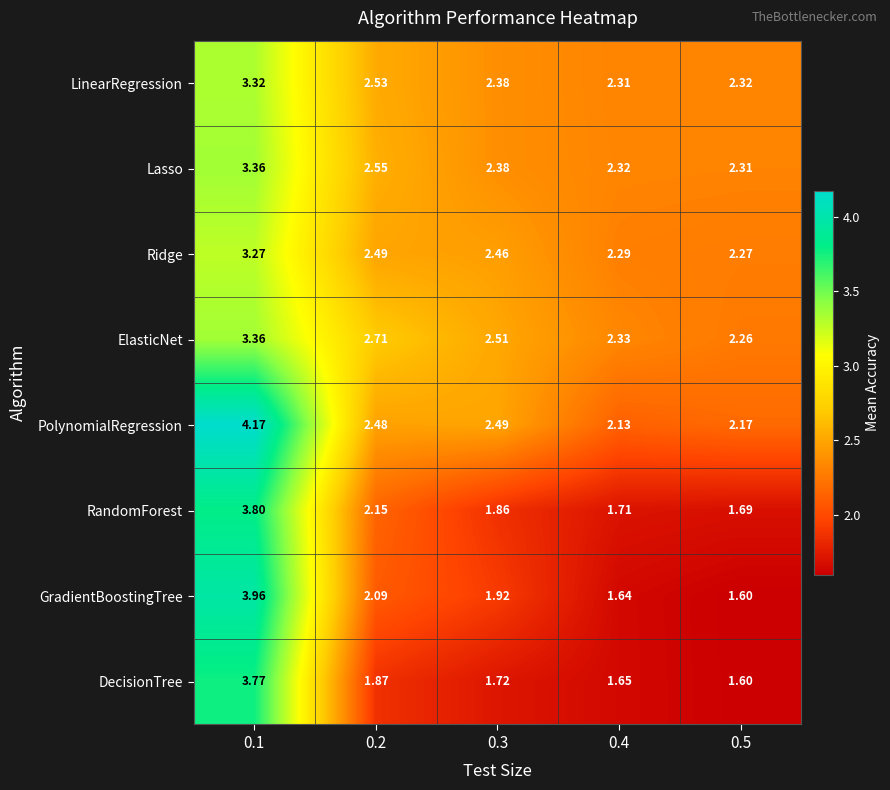

Which series has the widest spread of values?

GradientBoostingTree